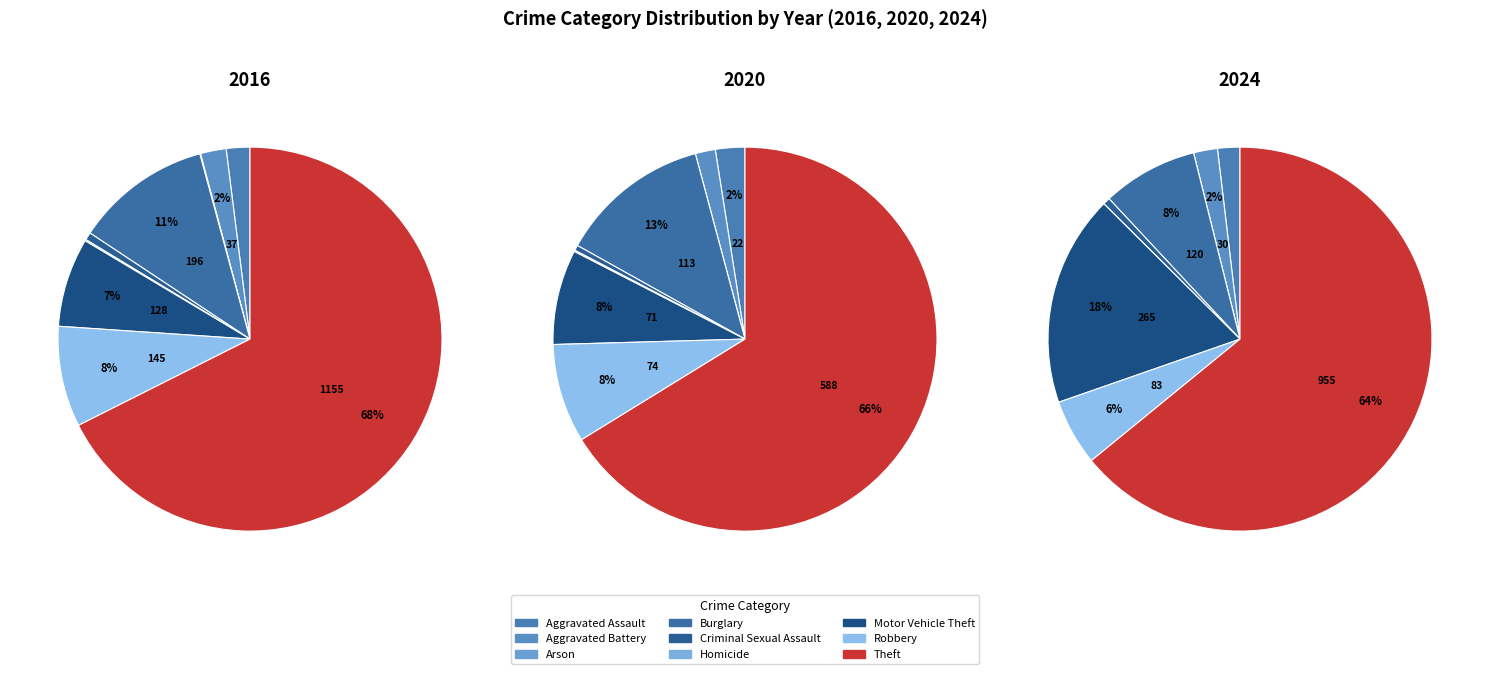

Count the number of slices in the pie.

9